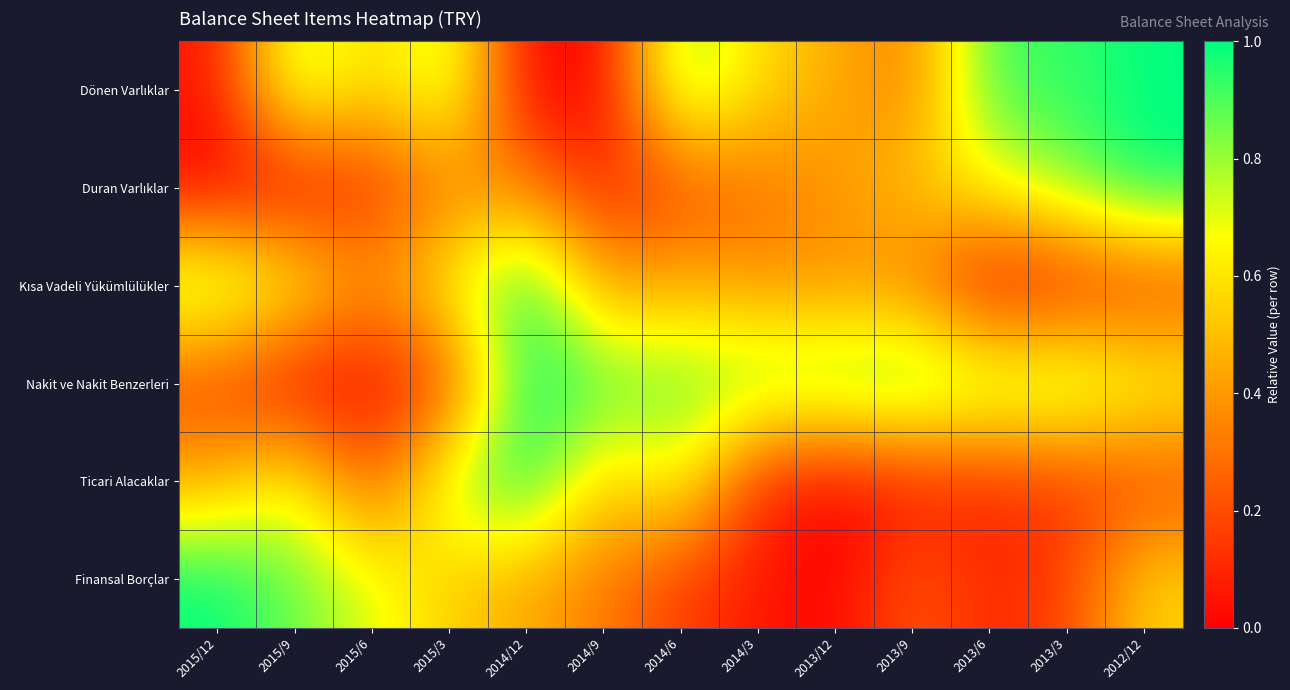

List the series in order of their peak value, lowest first.

Dönen Varlıklar, Duran Varlıklar, Kısa Vadeli Yükümlülükler, Nakit ve Nakit Benzerleri, Ticari Alacaklar, Finansal Borçlar